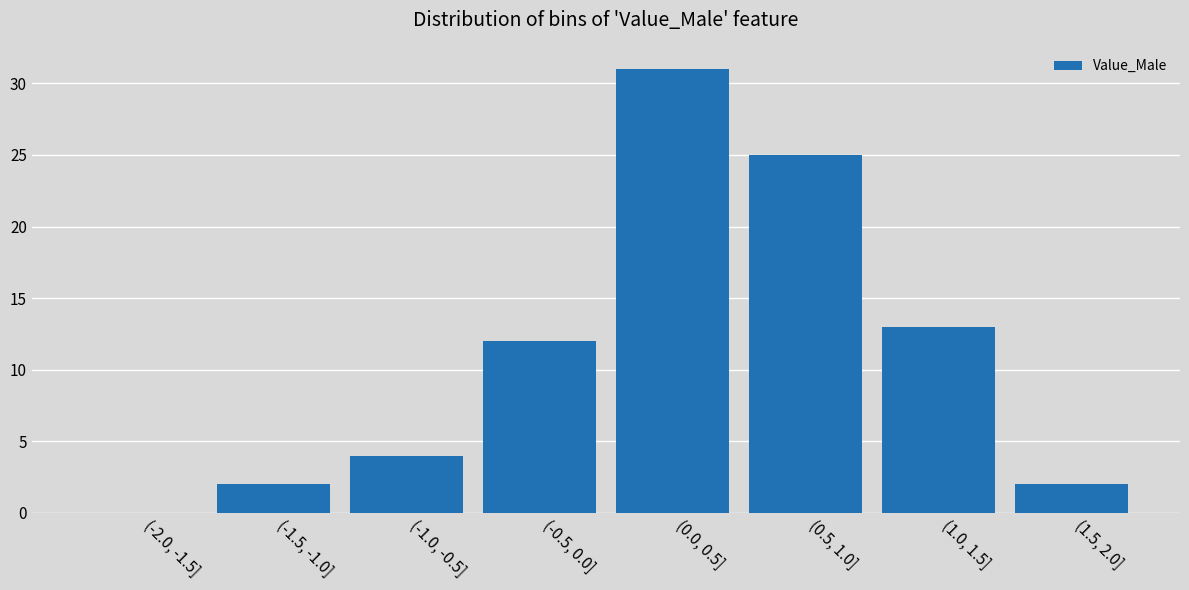

Which has a higher value, (0.0, 0.5] or (1.5, 2.0]?

(0.0, 0.5]